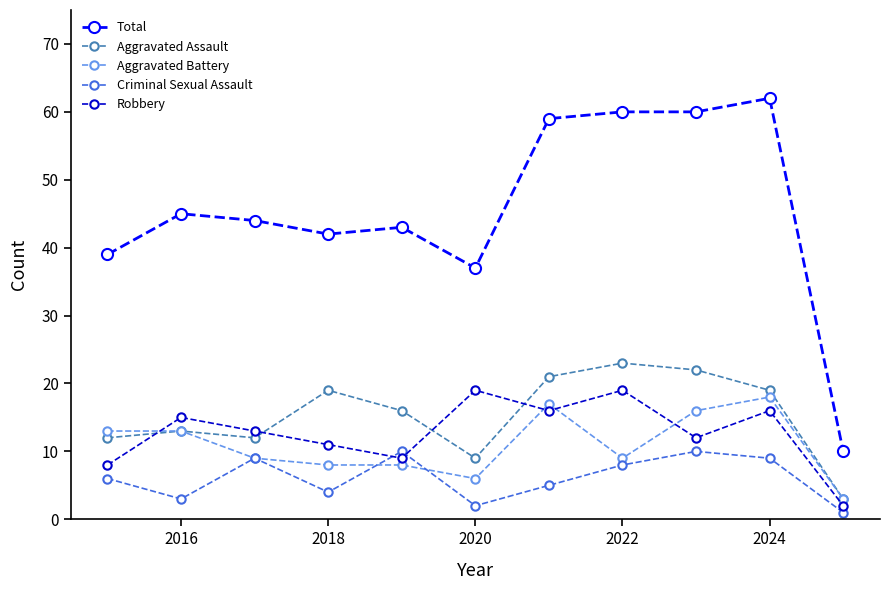

Rank the series by their maximum value, from lowest to highest.

Criminal Sexual Assault, Aggravated Battery, Robbery, Aggravated Assault, Total